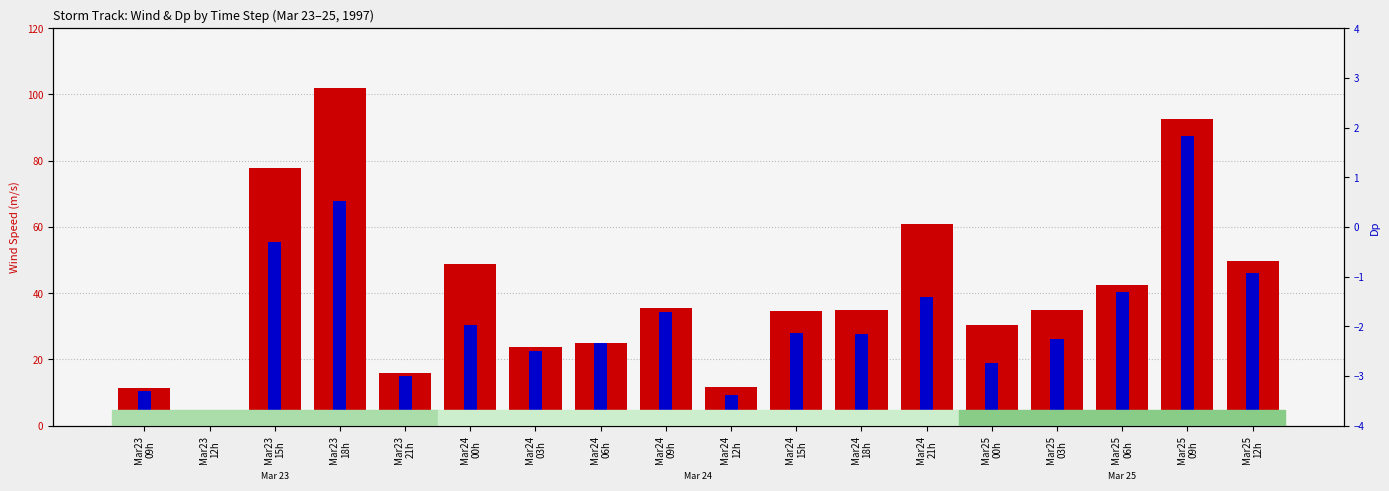

At which category does the chart reach its minimum across all series?

Mar23
12h